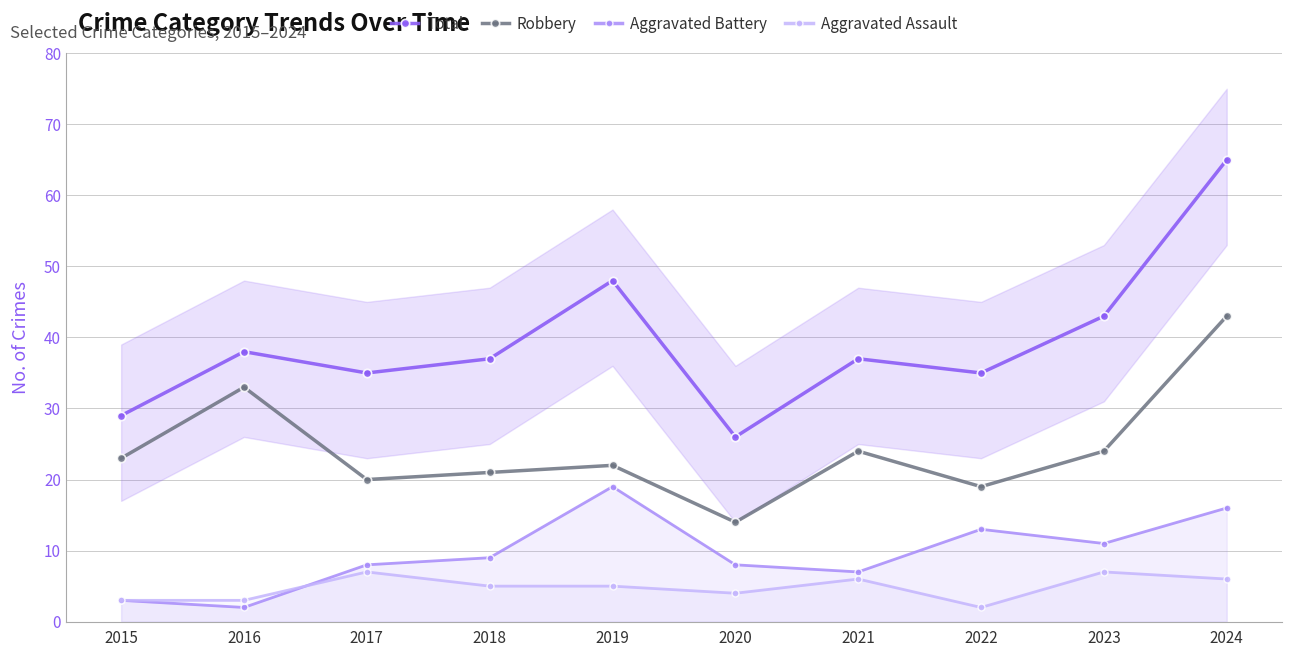

What is the sum of the Robbery values at 2017 and 2022?

39